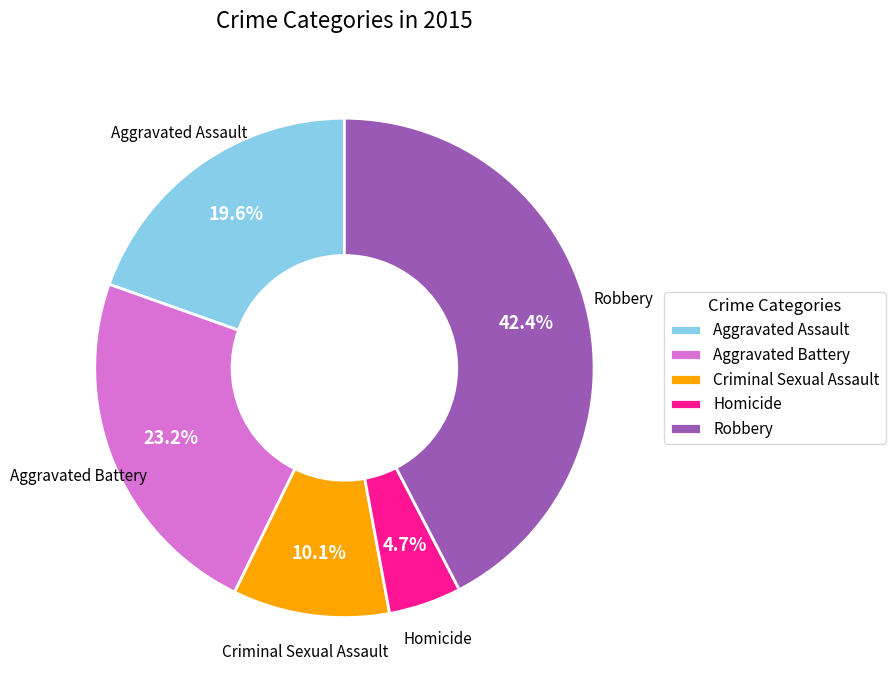

Is Robbery the majority of the pie?

No